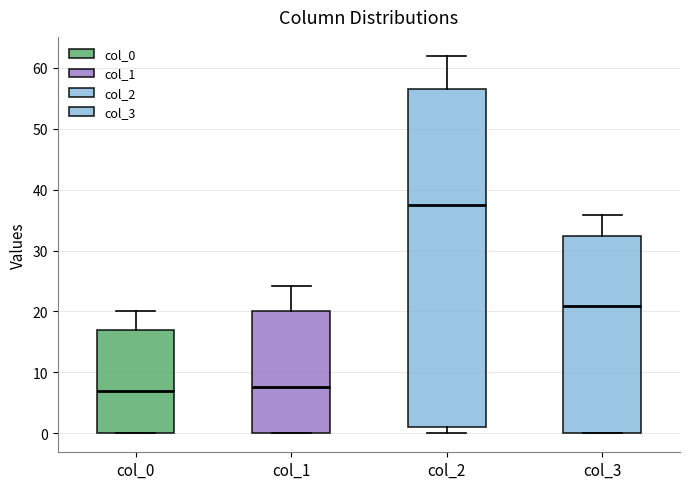

Reading left to right, transcribe this box plot: for each box, give where its median line is, the range the box spans, and where its two whiskers end, as read against the y-axis. The values are not printed on the chart, so give them approximately, as read against the axis.

col_0: median 7, box 0 to 17, whiskers 0 to 20
col_1: median 8, box 0 to 20, whiskers 0 to 24
col_2: median 37, box 1 to 57, whiskers 0 to 62
col_3: median 21, box 0 to 32, whiskers 0 to 36